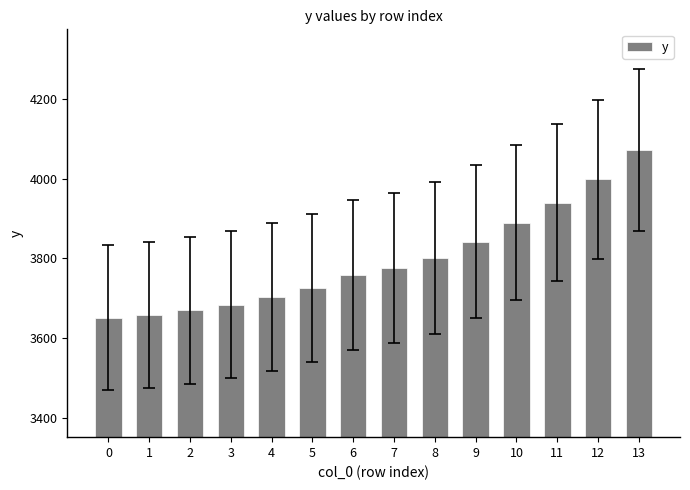

What is the value of the 10th bar from the left?

3841.8